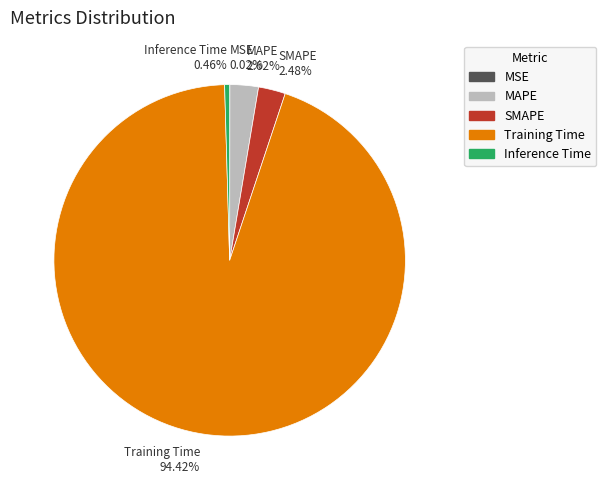

Is there a majority slice in this chart?

Yes